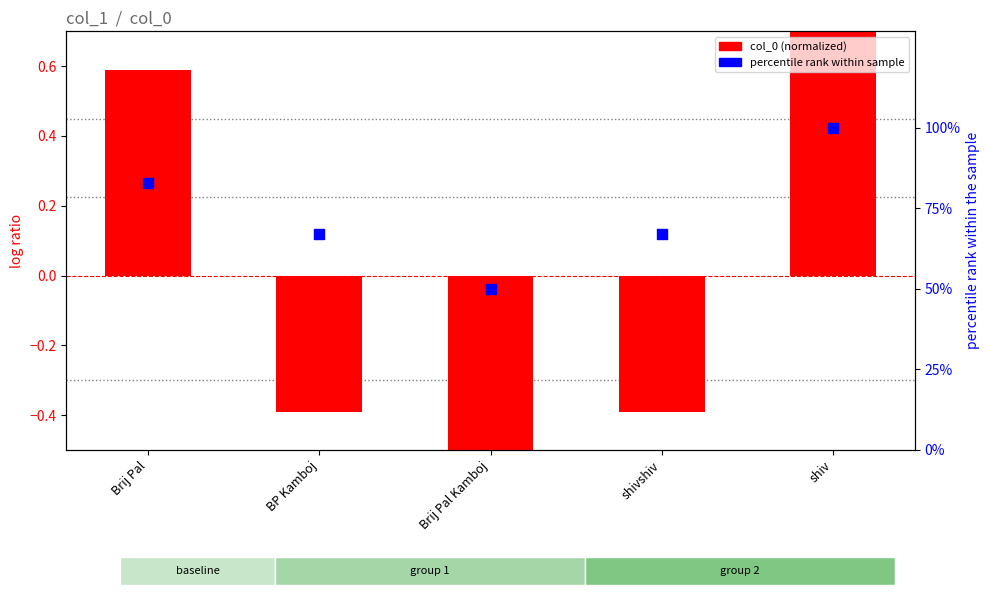

Is the value of percentile rank within sample at Brij Pal greater than the value of col_0 (normalized) at BP Kamboj?

Yes